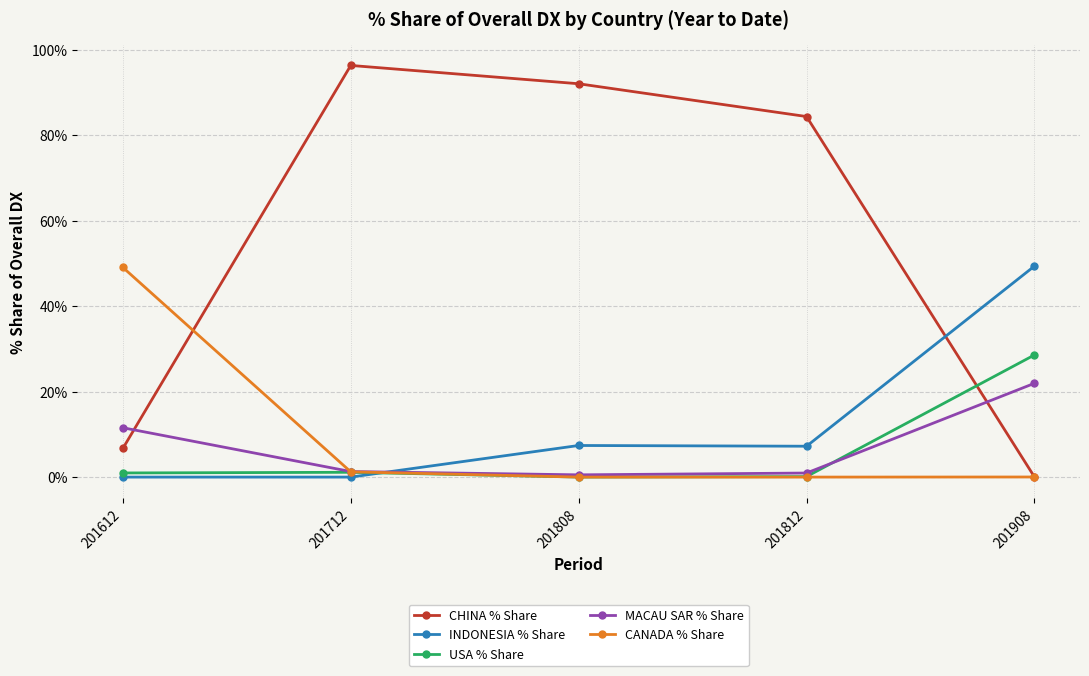

Rank the categories by CHINA % Share value from lowest to highest.

201908, 201612, 201812, 201808, 201712